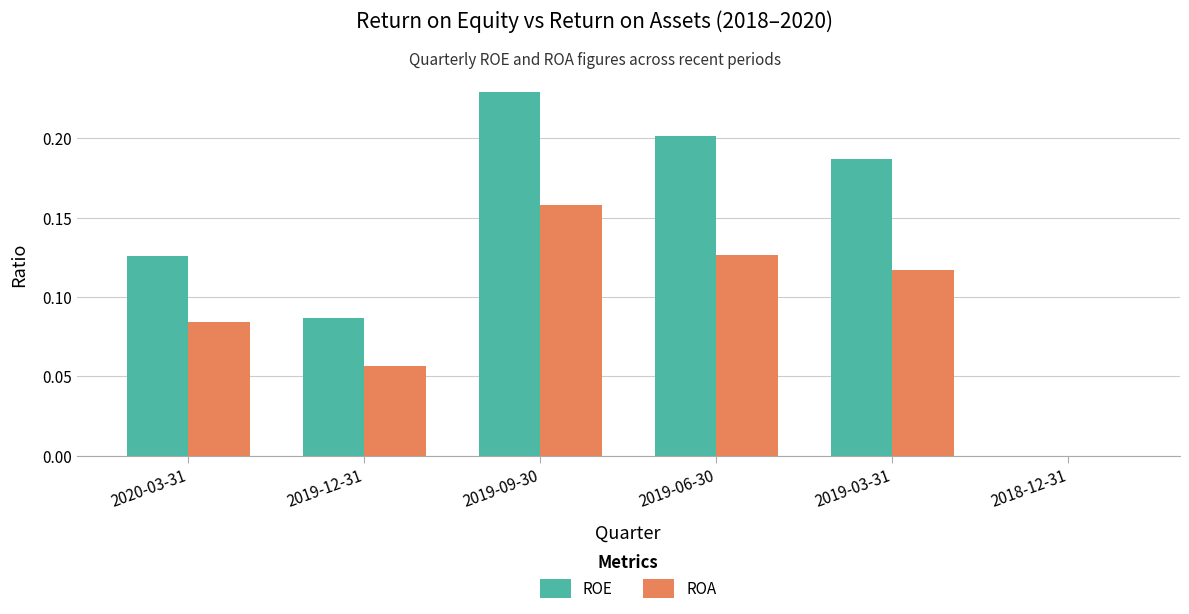

Is it true that ROE equals 0.2 at 2019-12-31?

False